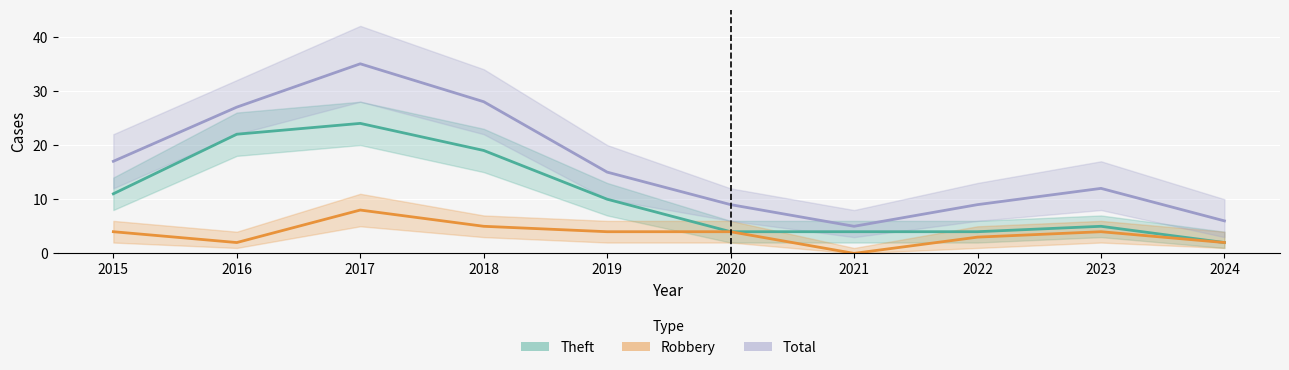

At which label is Total closest to 20?

2015